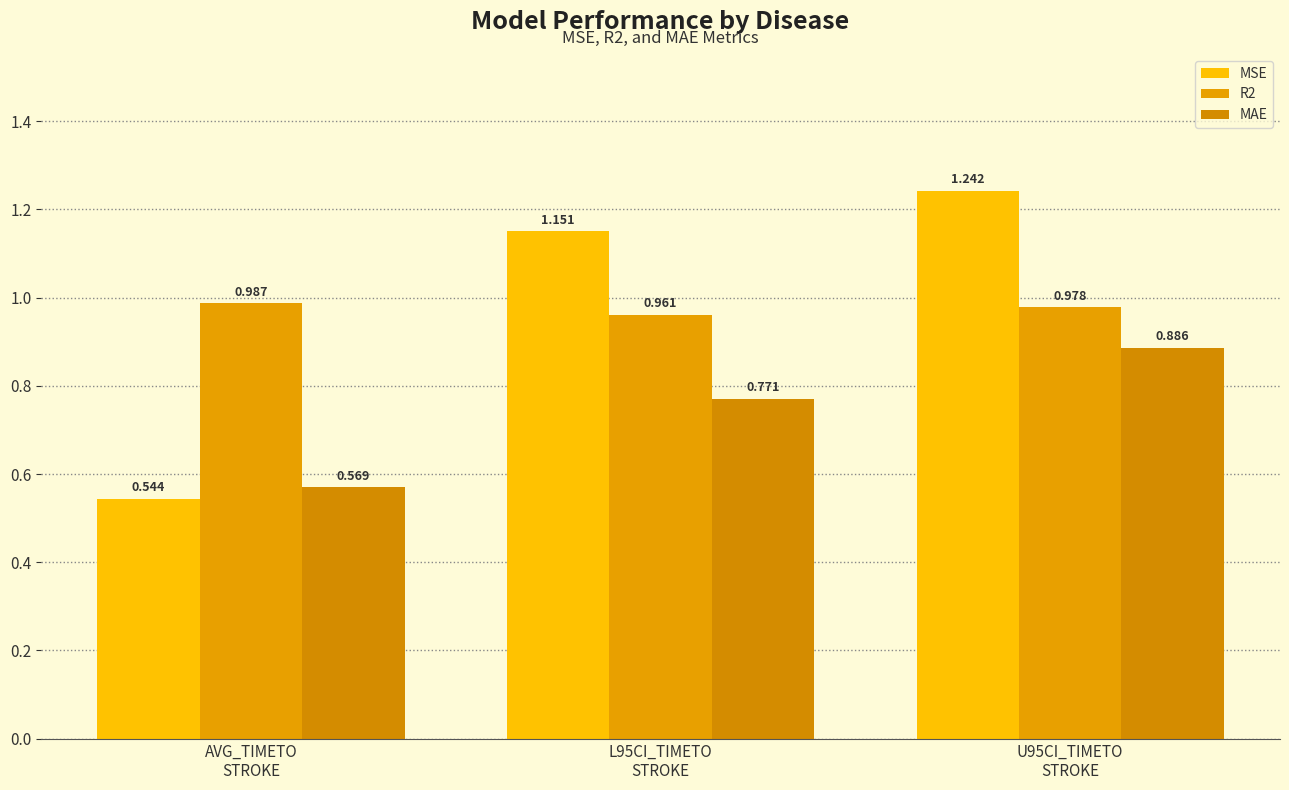

Which category has the lowest value in the R2 series?

L95CI_TIMETO
STROKE